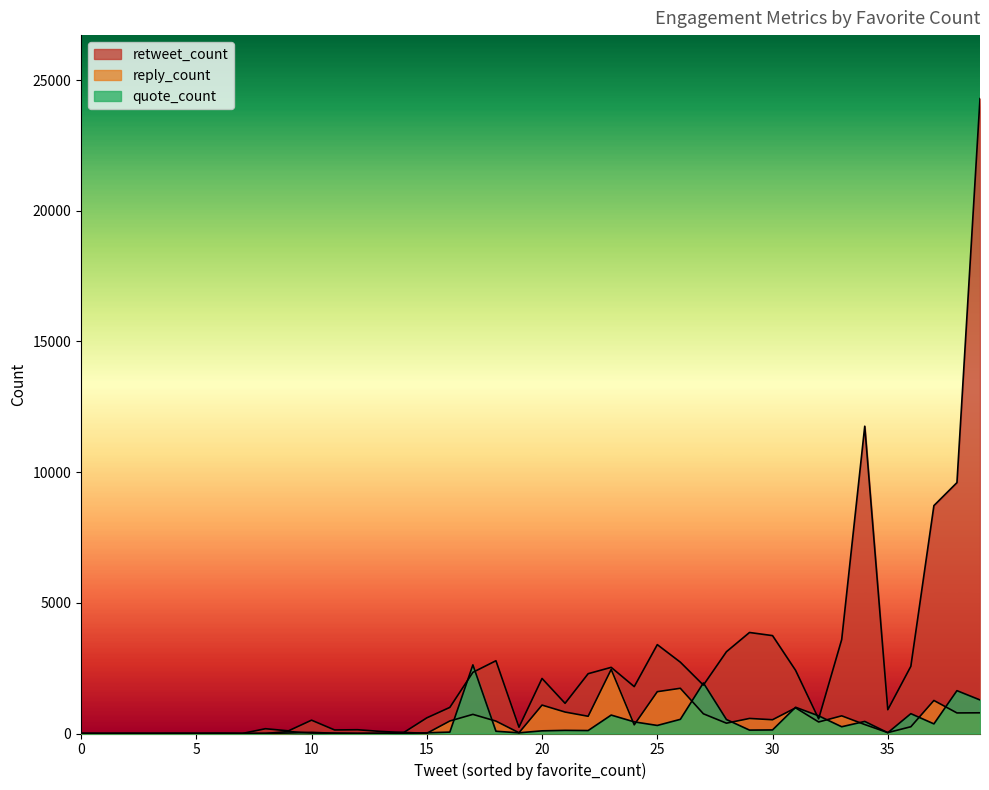

How many values in the quote_count series are below 102?

20